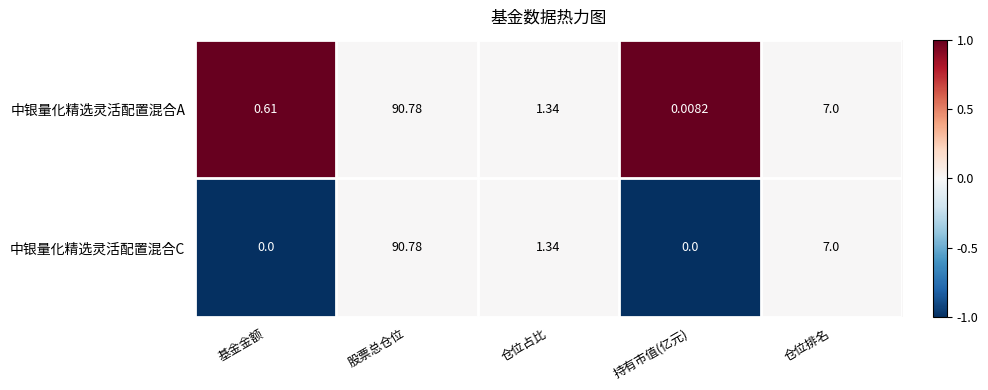

Rank the series by their average value, from highest to lowest.

中银量化精选灵活配置混合A, 中银量化精选灵活配置混合C